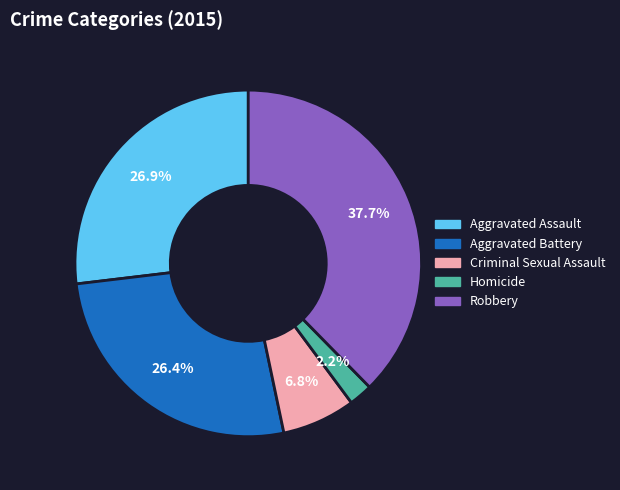

Is Aggravated Battery the majority of the pie?

No